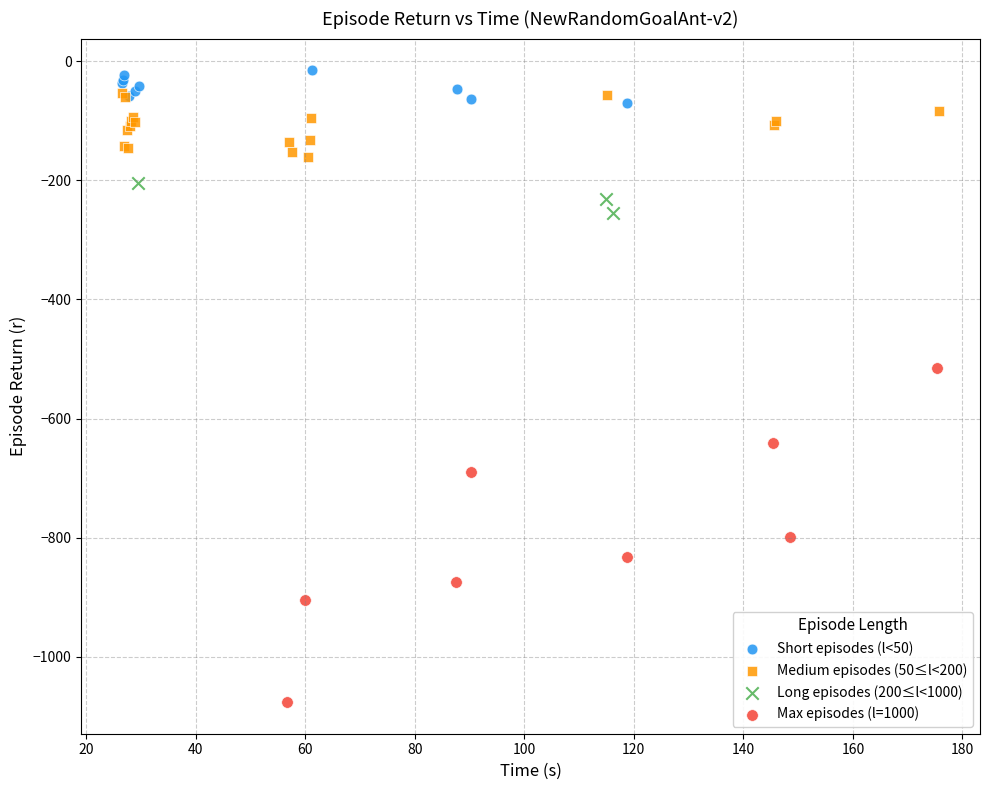

Which series reaches the minimum Y coordinate?

Max episodes (l=1000)